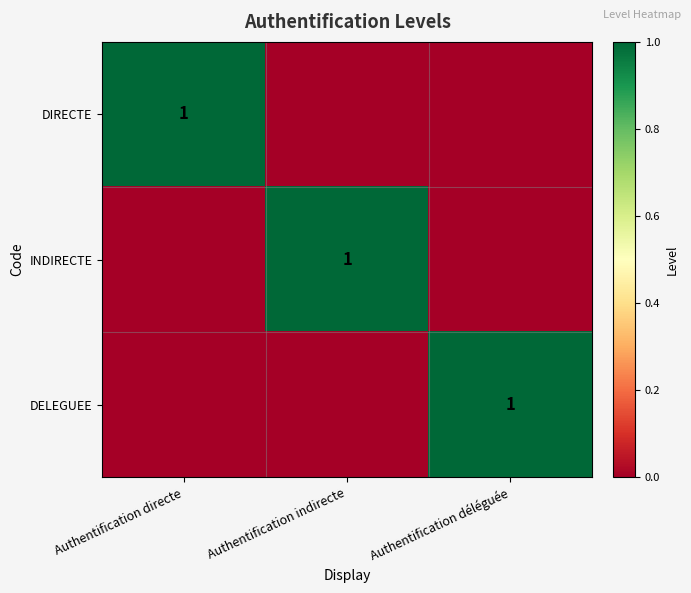

The value of DIRECTE at Authentification directe is 1. True or false?

True